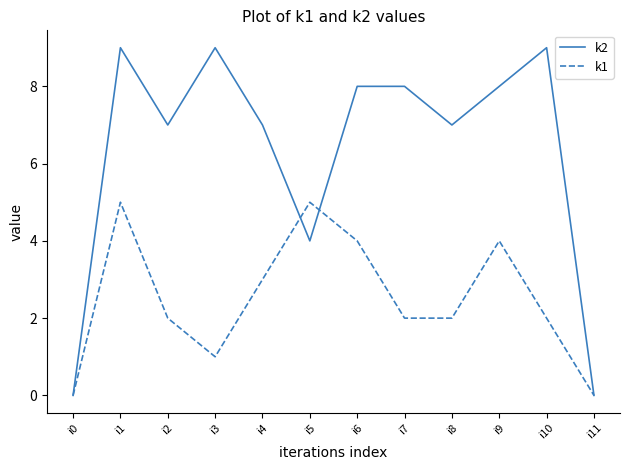

What is the sum of all k2 values?

76